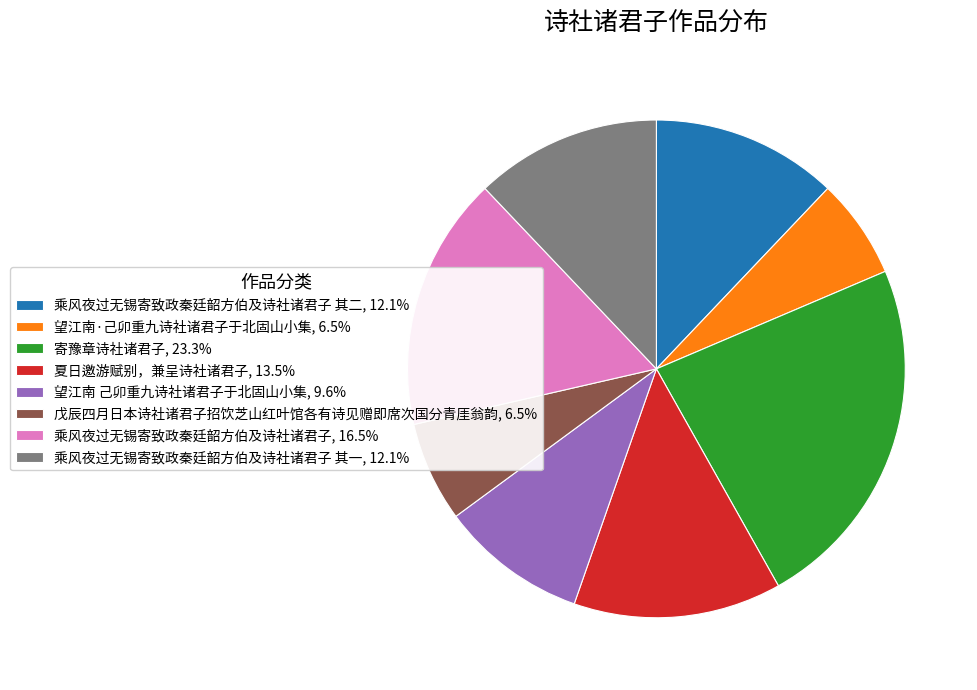

Combined, do 乘风夜过无锡寄致政秦廷韶方伯及诗社诸君子, 16.5% and 乘风夜过无锡寄致政秦廷韶方伯及诗社诸君子 其二, 12.1% account for over 50%?

No